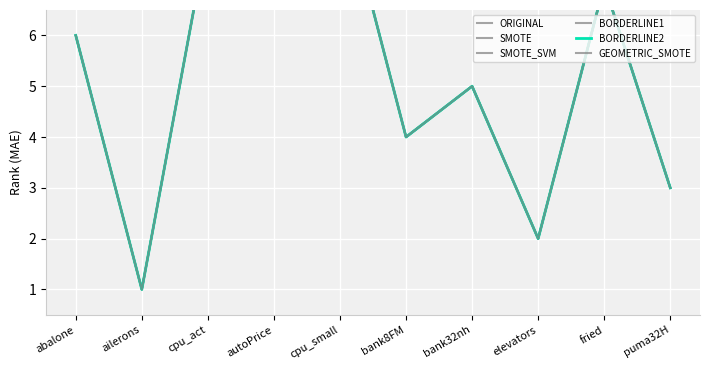

What is the difference between the GEOMETRIC_SMOTE values at cpu_act and elevators?

6